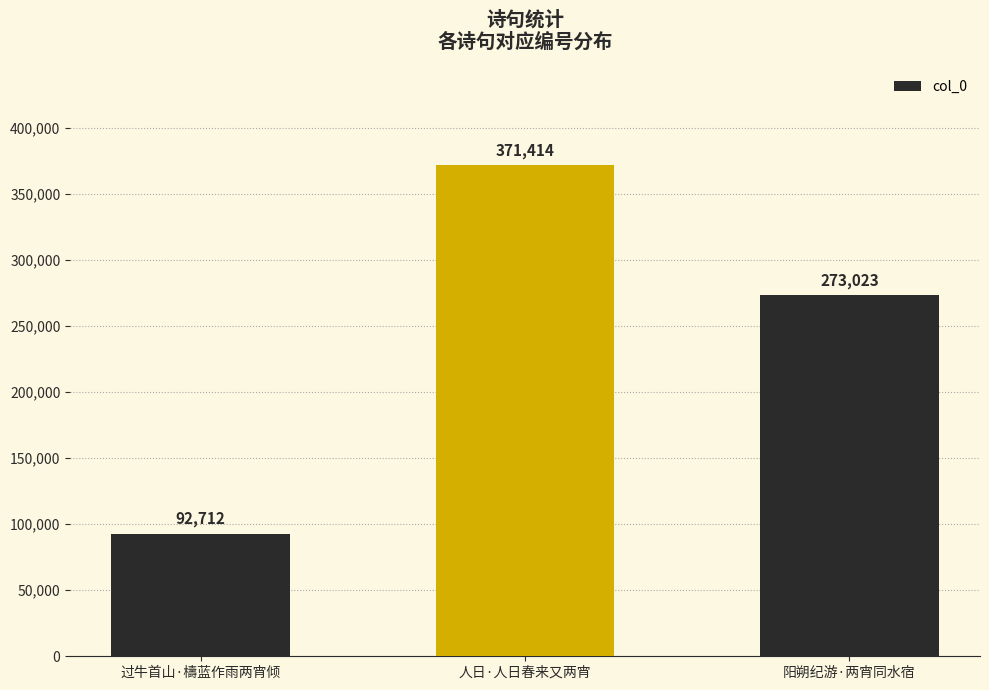

What is the approximate value at 人日·人日春来又两宵, to the nearest 100?

371400